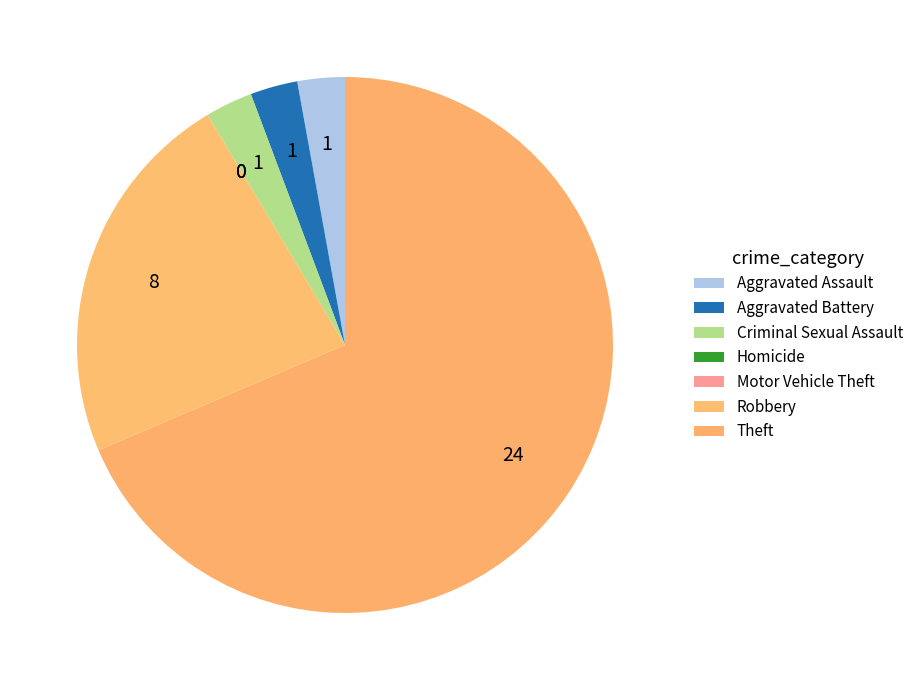

Rank the categories by value from lowest to highest.

Homicide, Motor Vehicle Theft, Aggravated Assault, Aggravated Battery, Criminal Sexual Assault, Robbery, Theft